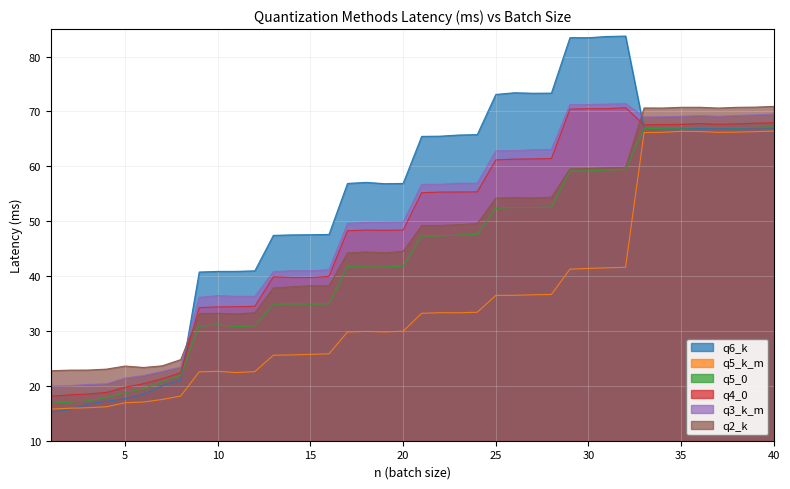

The q5_k_m series shows 46.0 at 15. True or false?

False